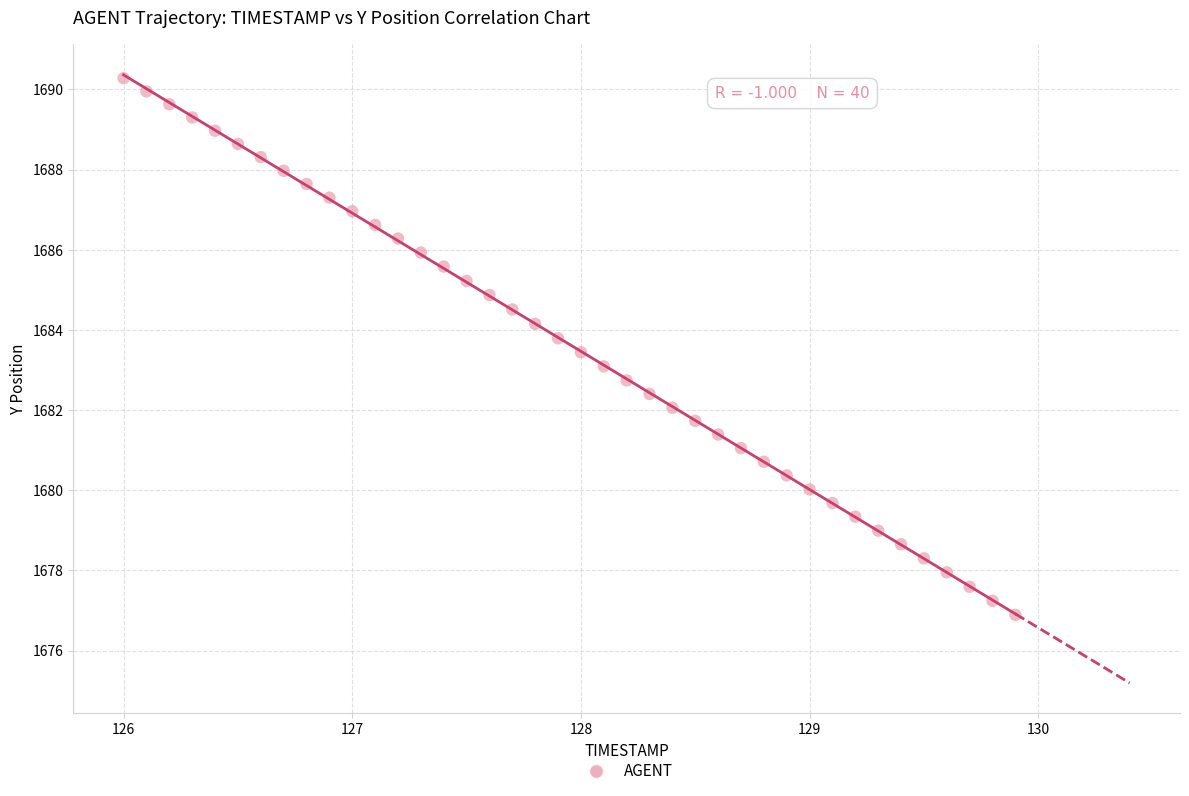

What is the range of X values (max minus min)?

3.9